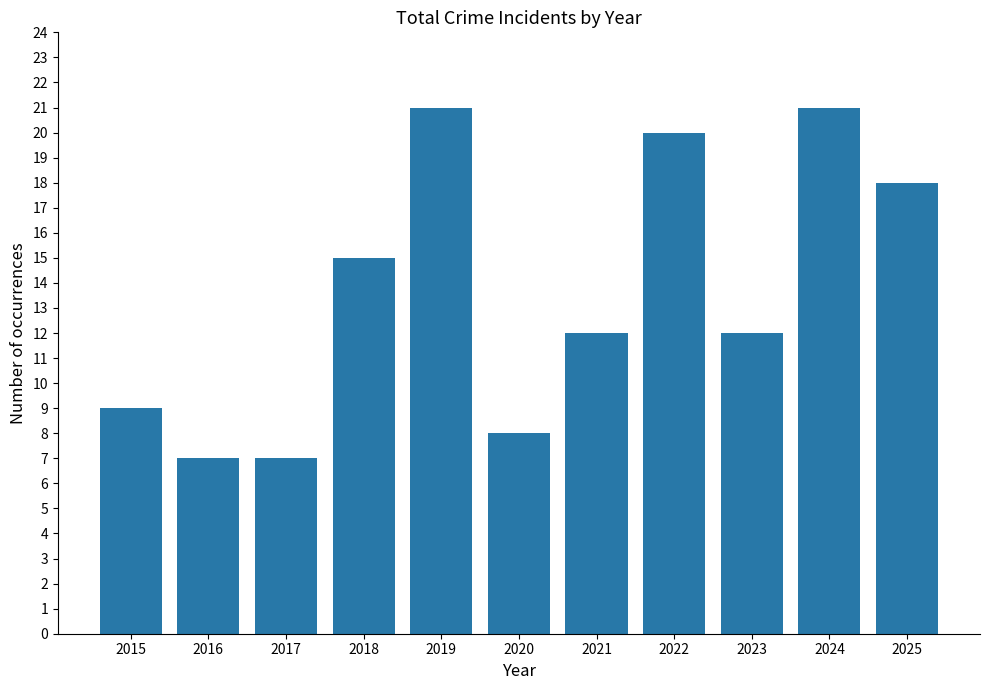

Count the number of data series in this chart.

1